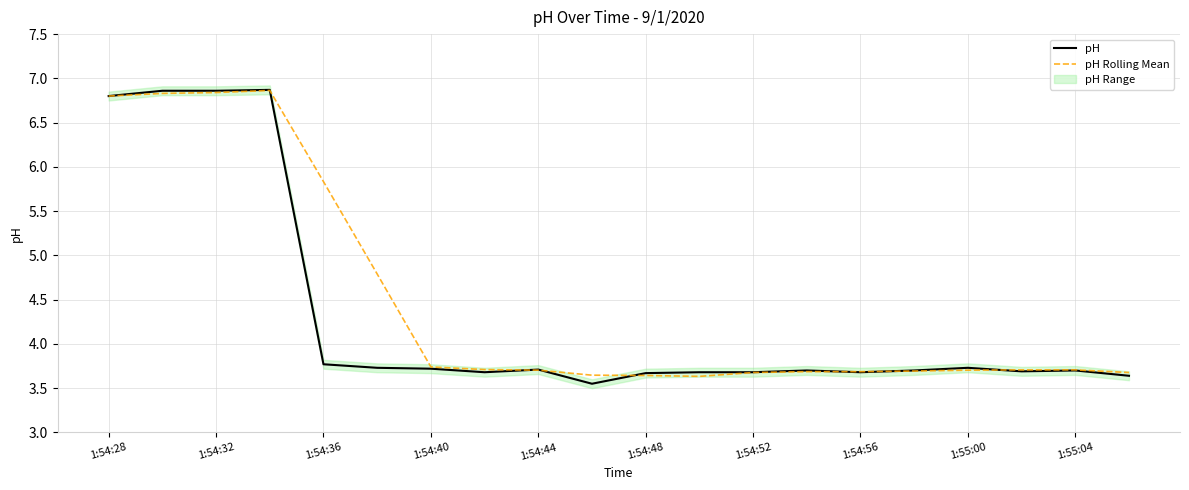

At which label is pH closest to 5?

1:54:36